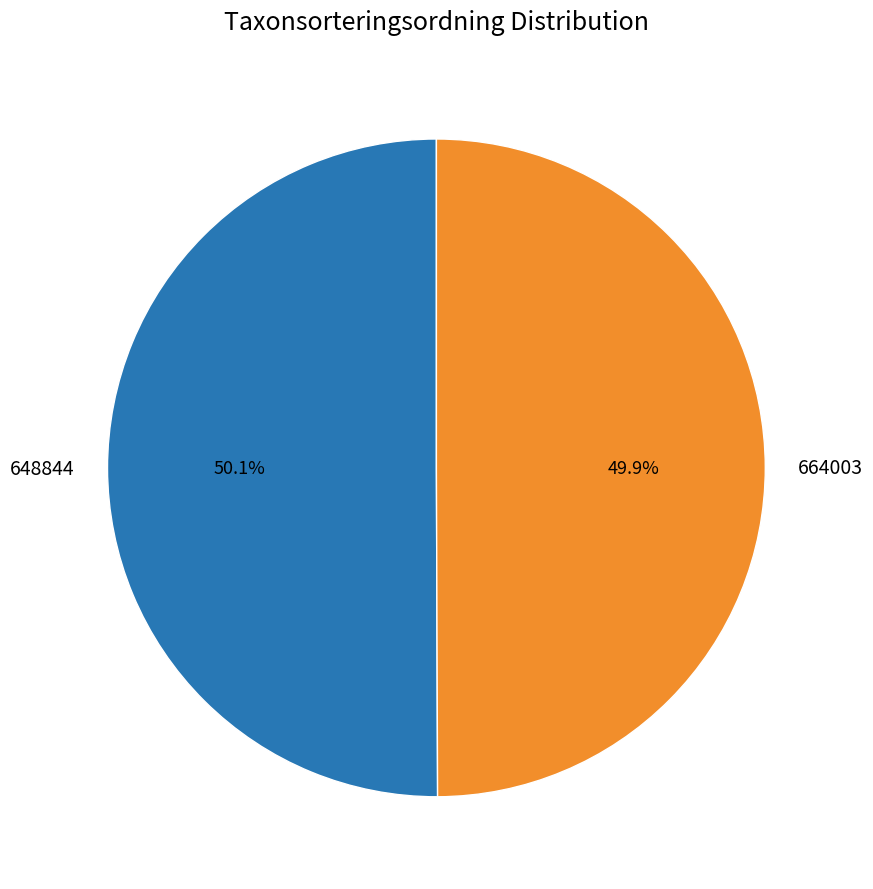

What is the ratio of the value at 664003 to the value at 648844?

1.0